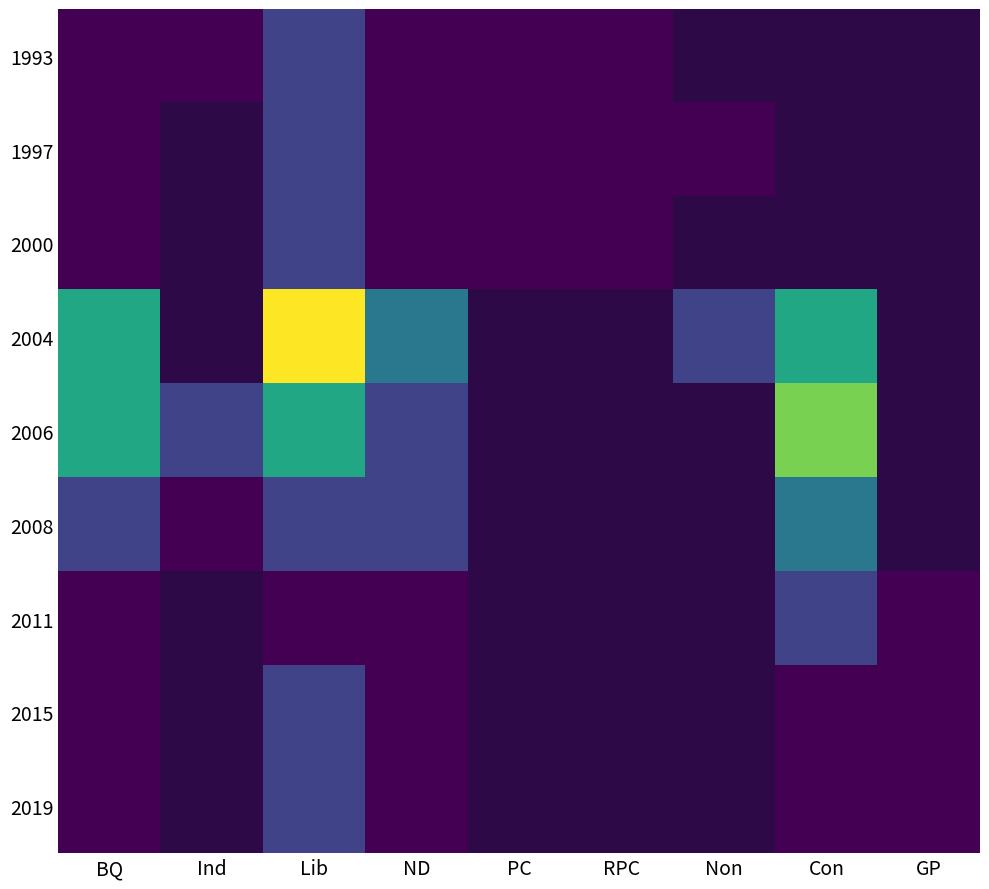

What is the sum of the 2004 values at Non and ND?

3.0